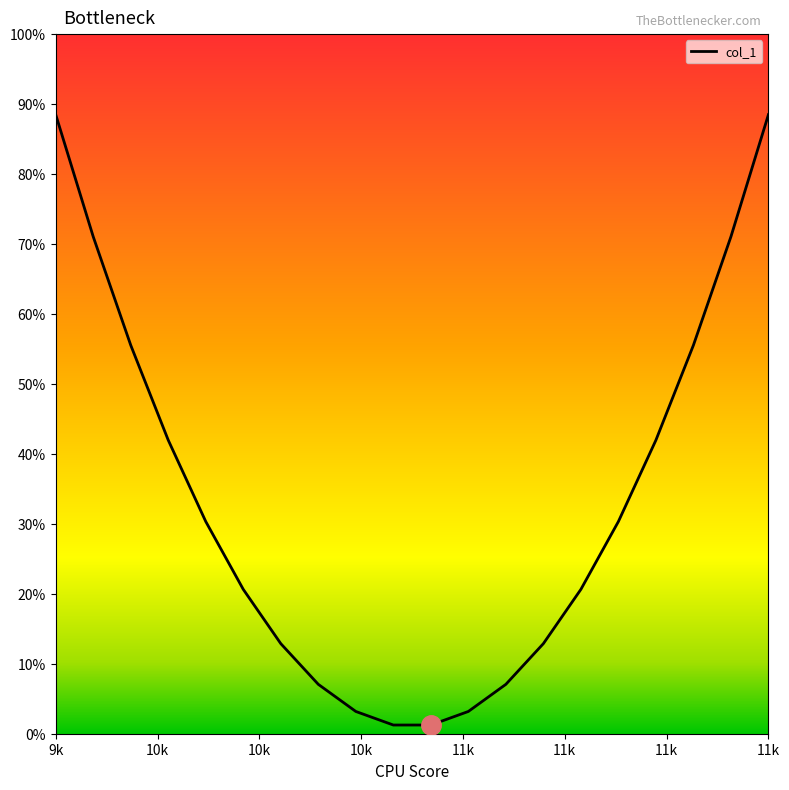

Which label corresponds to the largest value in the chart?

9k